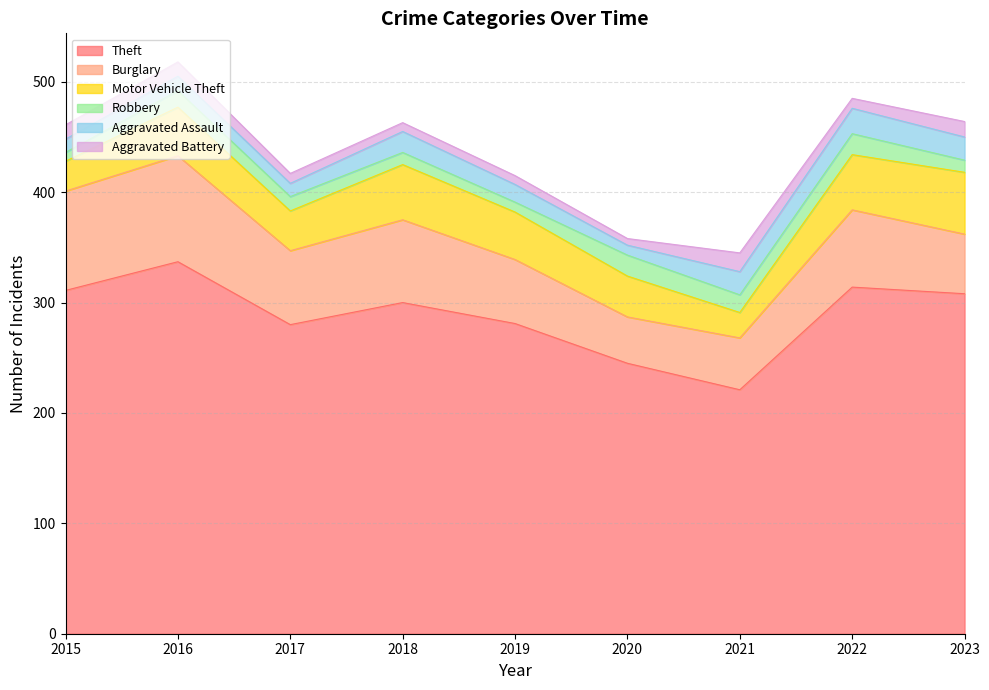

How many values in the Burglary series exceed 67?

4